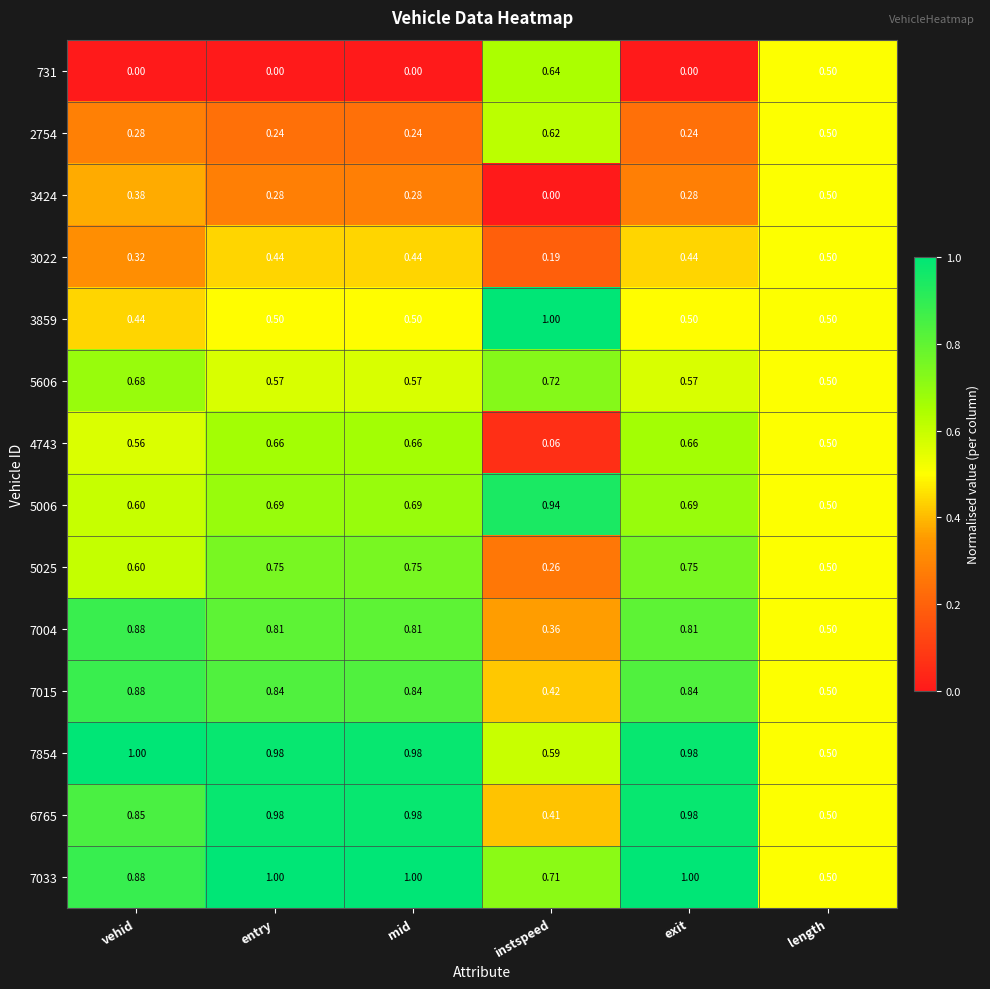

Reading left to right, list all the values displayed in this chart.

731: vehid=0.0	entry=0.0	mid=0.0	instspeed=0.6	exit=0.0	length=0.5
2754: vehid=0.3	entry=0.2	mid=0.2	instspeed=0.6	exit=0.2	length=0.5
3424: vehid=0.4	entry=0.3	mid=0.3	instspeed=0.0	exit=0.3	length=0.5
3022: vehid=0.3	entry=0.4	mid=0.4	instspeed=0.2	exit=0.4	length=0.5
3859: vehid=0.4	entry=0.5	mid=0.5	instspeed=1.0	exit=0.5	length=0.5
5606: vehid=0.7	entry=0.6	mid=0.6	instspeed=0.7	exit=0.6	length=0.5
4743: vehid=0.6	entry=0.7	mid=0.7	instspeed=0.1	exit=0.7	length=0.5
5006: vehid=0.6	entry=0.7	mid=0.7	instspeed=0.9	exit=0.7	length=0.5
5025: vehid=0.6	entry=0.8	mid=0.8	instspeed=0.3	exit=0.8	length=0.5
7004: vehid=0.9	entry=0.8	mid=0.8	instspeed=0.4	exit=0.8	length=0.5
7015: vehid=0.9	entry=0.8	mid=0.8	instspeed=0.4	exit=0.8	length=0.5
7854: vehid=1.0	entry=1.0	mid=1.0	instspeed=0.6	exit=1.0	length=0.5
6765: vehid=0.8	entry=1.0	mid=1.0	instspeed=0.4	exit=1.0	length=0.5
7033: vehid=0.9	entry=1.0	mid=1.0	instspeed=0.7	exit=1.0	length=0.5